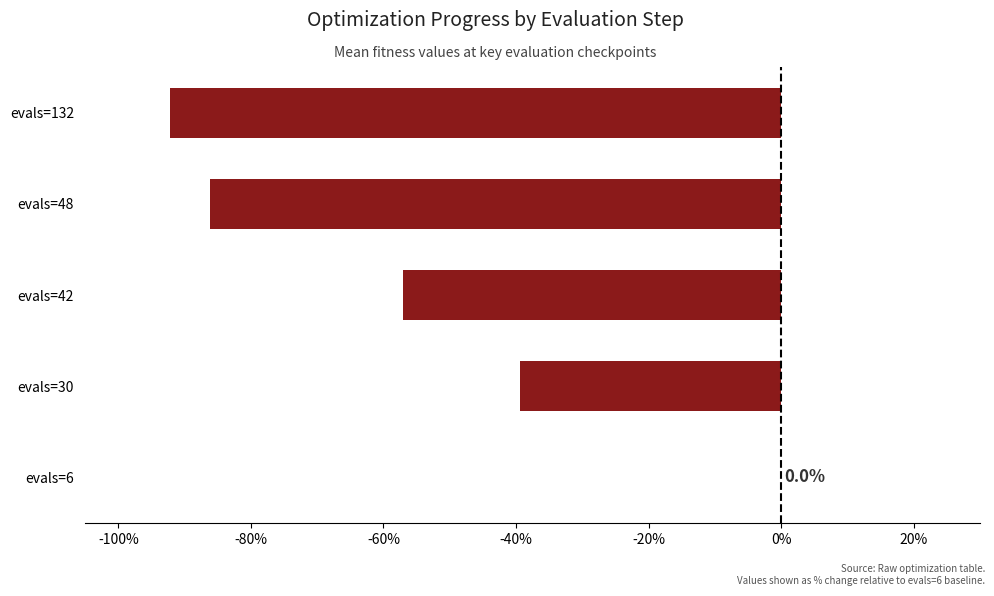

Are the bars horizontal?

Yes